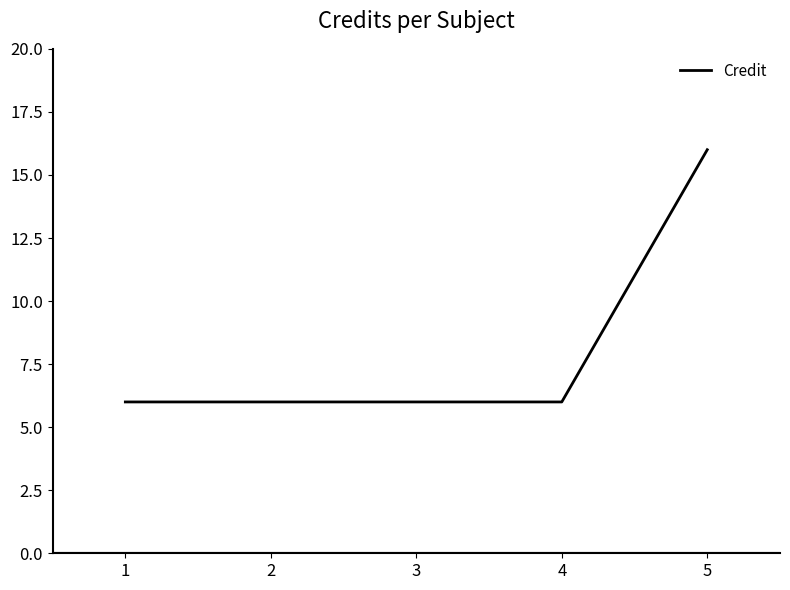

How many values are between 6 and 7?

4